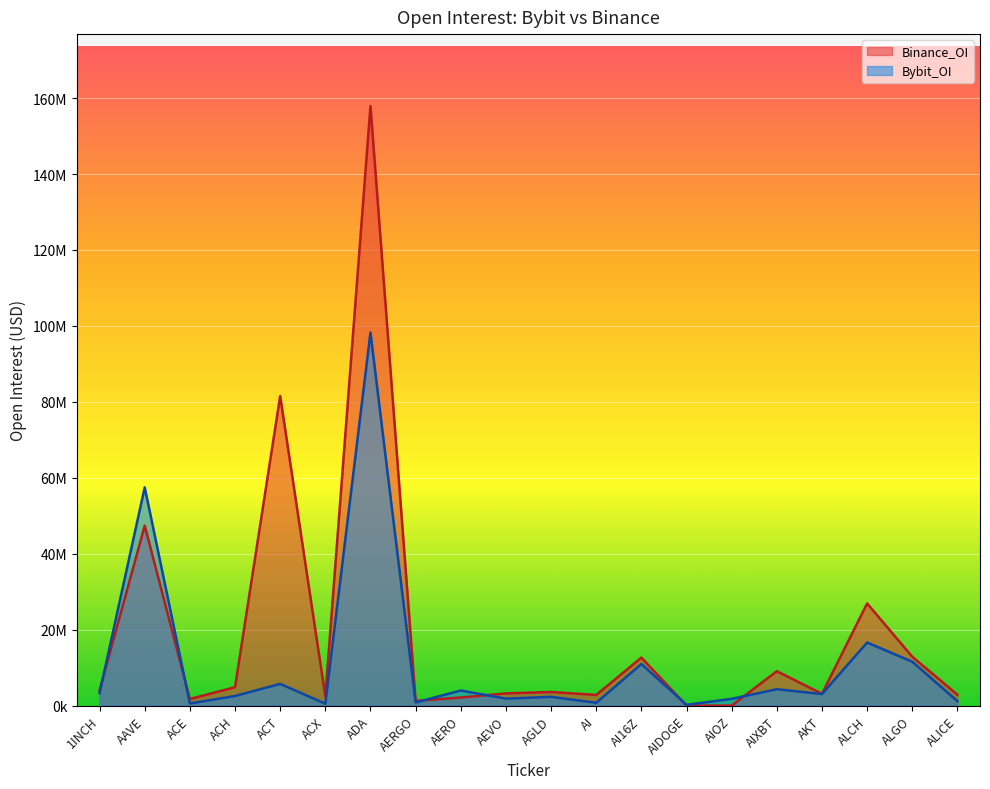

How many data points in Bybit_OI are above 3037689?

9